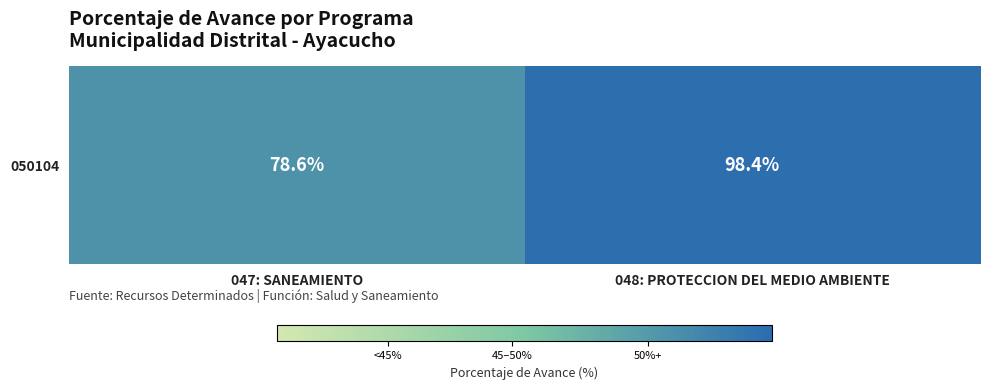

Which has a higher value, 047: SANEAMIENTO or 048: PROTECCION DEL MEDIO AMBIENTE?

048: PROTECCION DEL MEDIO AMBIENTE